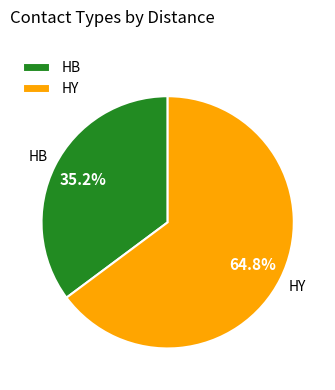

What percentage is the HY slice, to the nearest percent?

65%